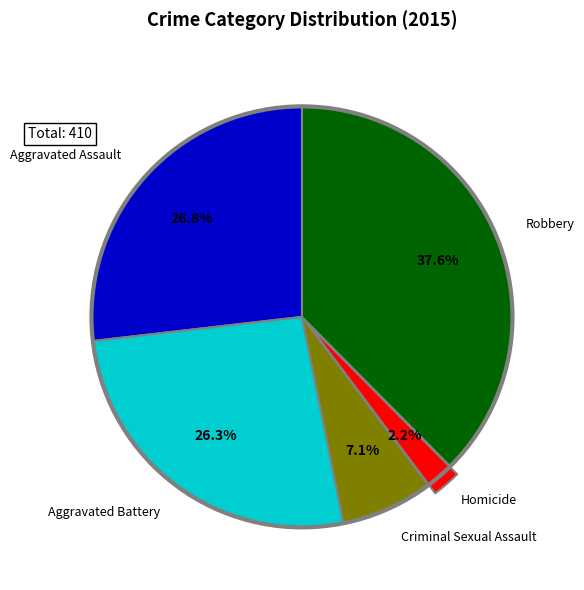

Count the number of slices in the pie.

5